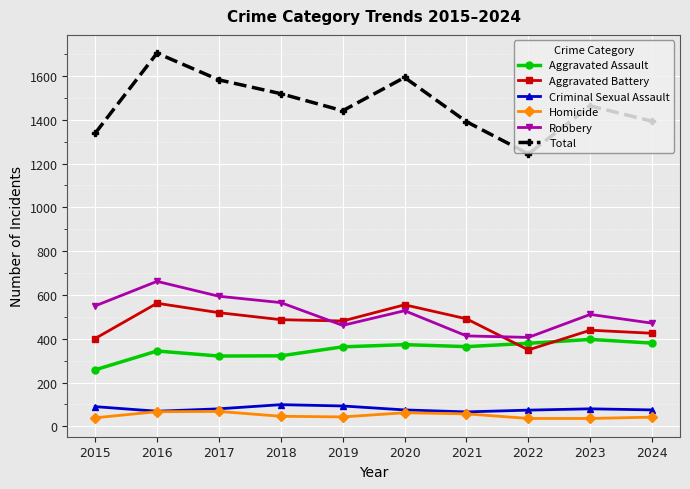

What is the total value across all series at 2018?

3038